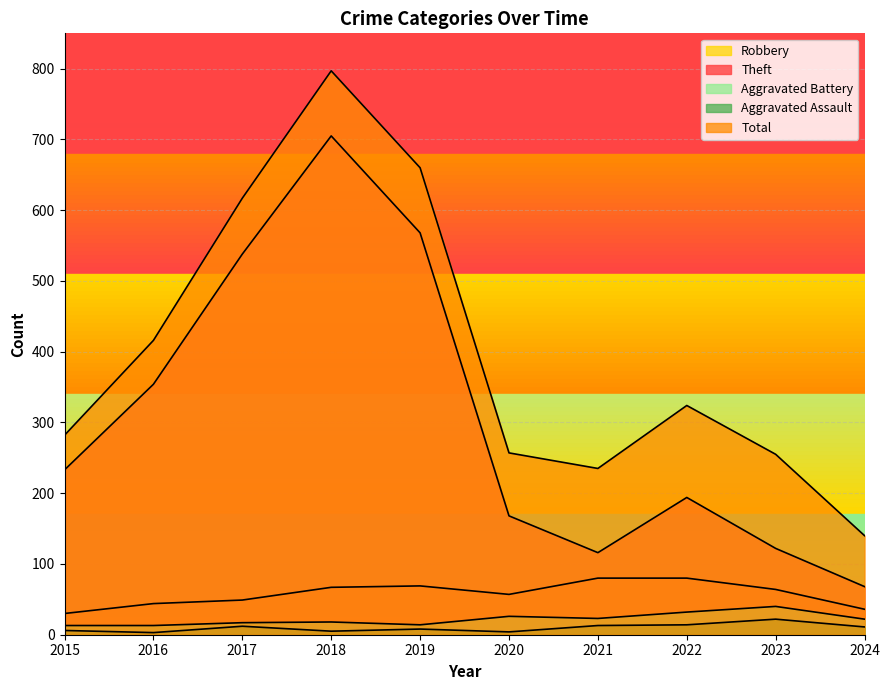

What is the sum of the Aggravated Assault values at 2022 and 2024?

25